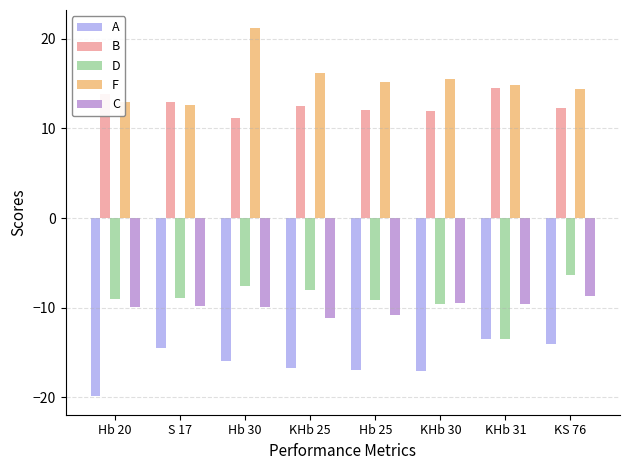

What is the smallest value displayed?

-19.9